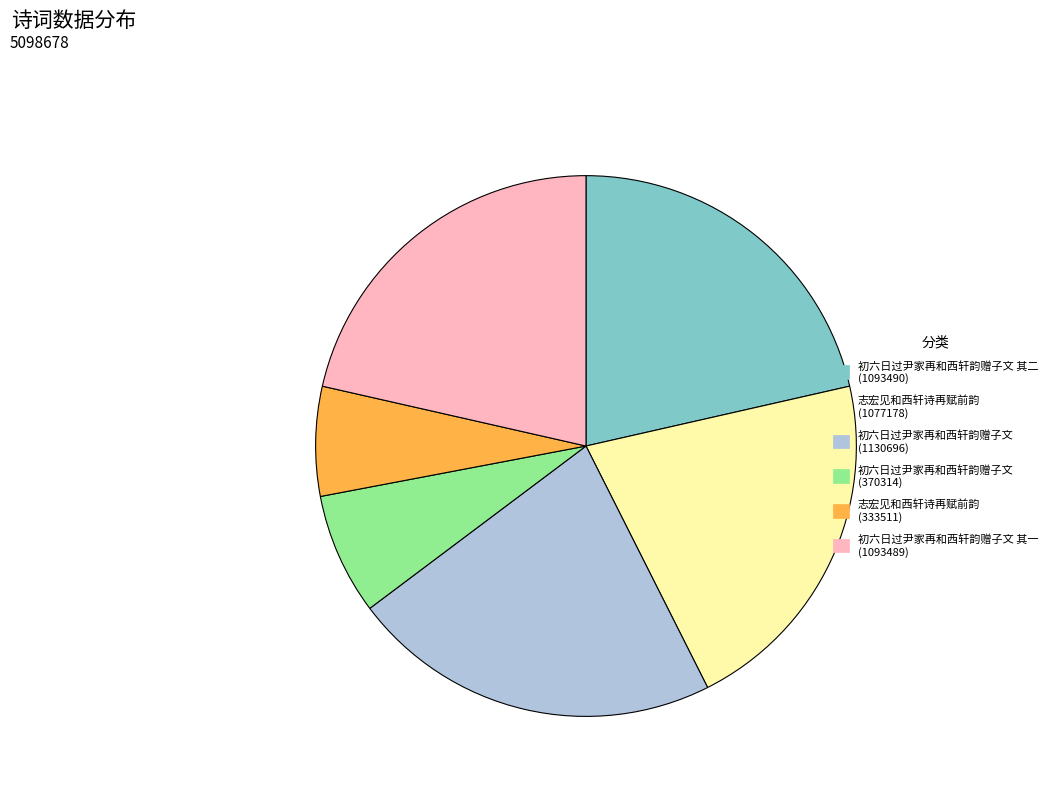

Is there a majority slice in this chart?

No